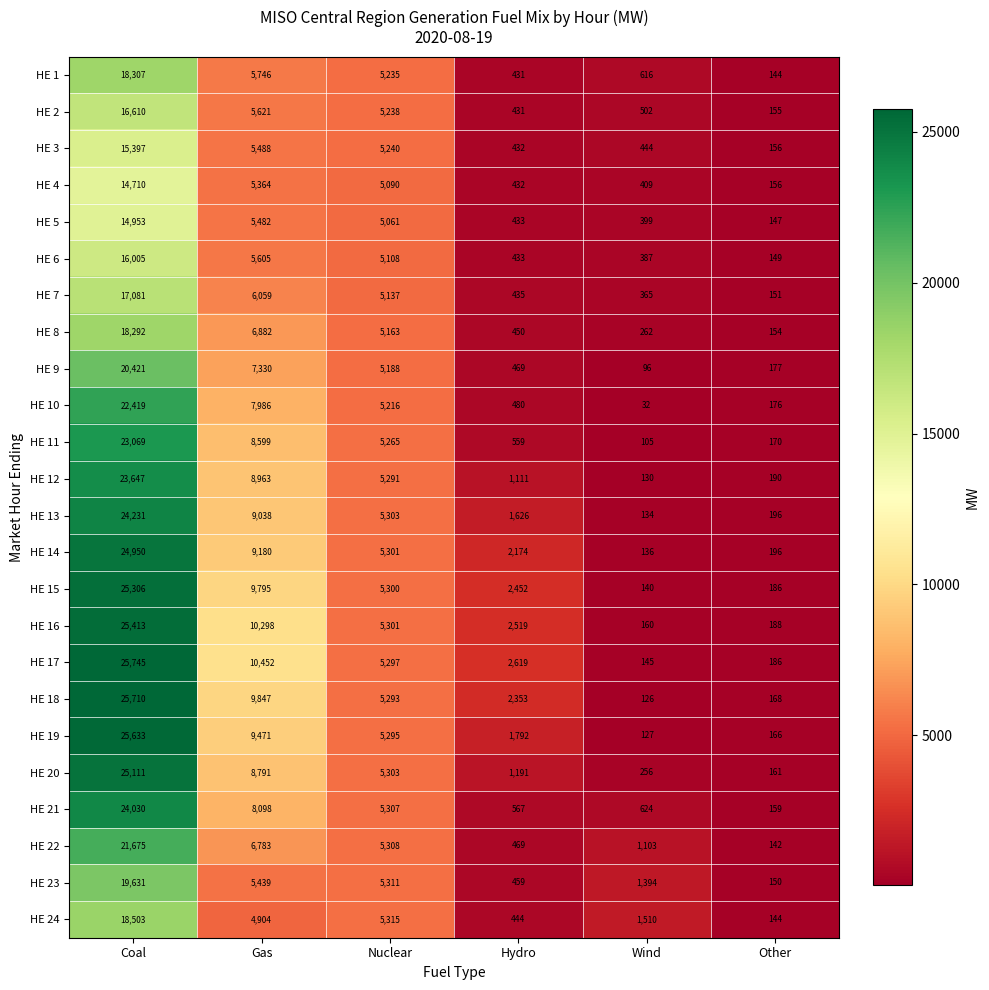

Is the value of HE 20 at Hydro greater than the value of HE 3 at Wind?

Yes